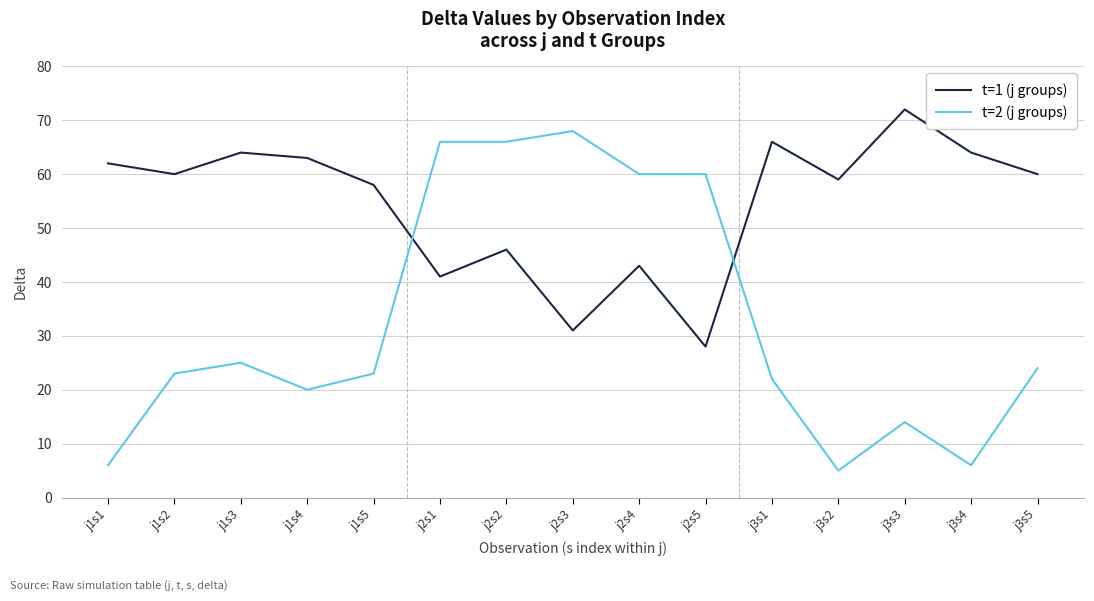

Does the chart have visible grid lines?

Yes